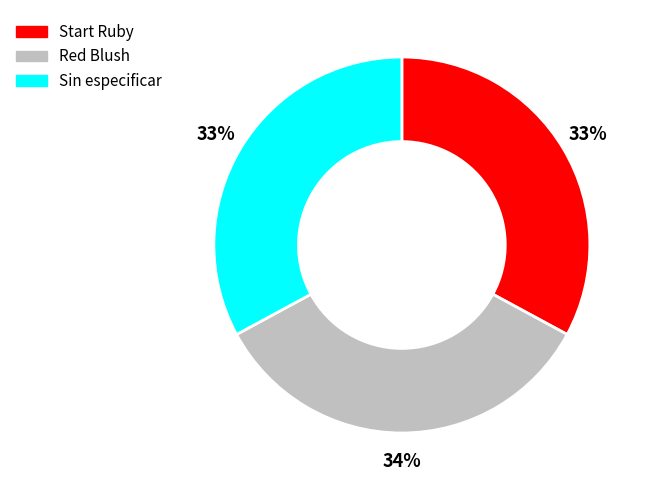

To the nearest percent, what is the difference between the largest and smallest slice percentages?

1%